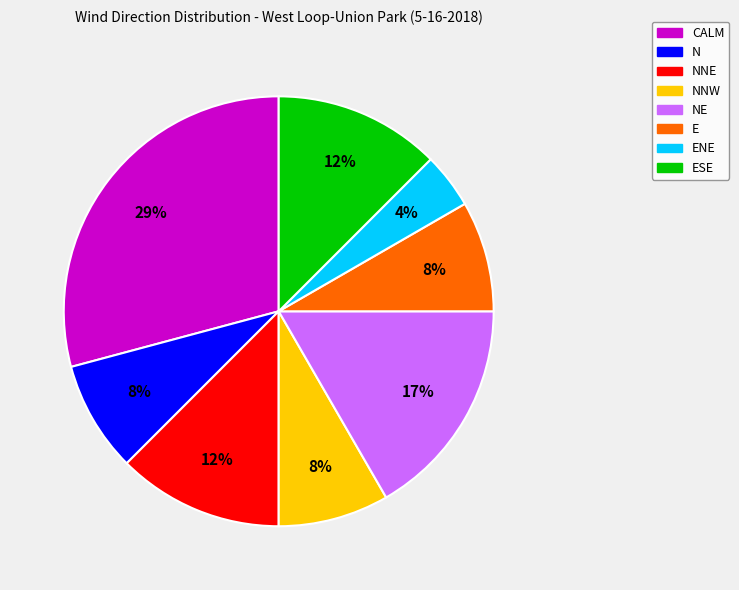

Combined, do ESE and NNE account for over 50%?

No